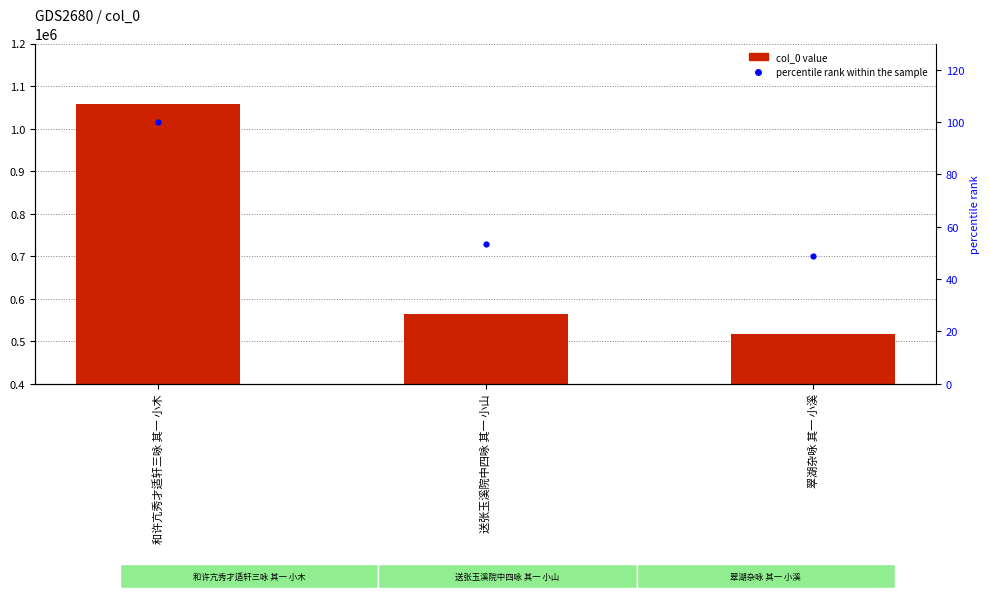

What is the total value across all series at 送张玉溪院中四咏 其一 小山?

564459.4